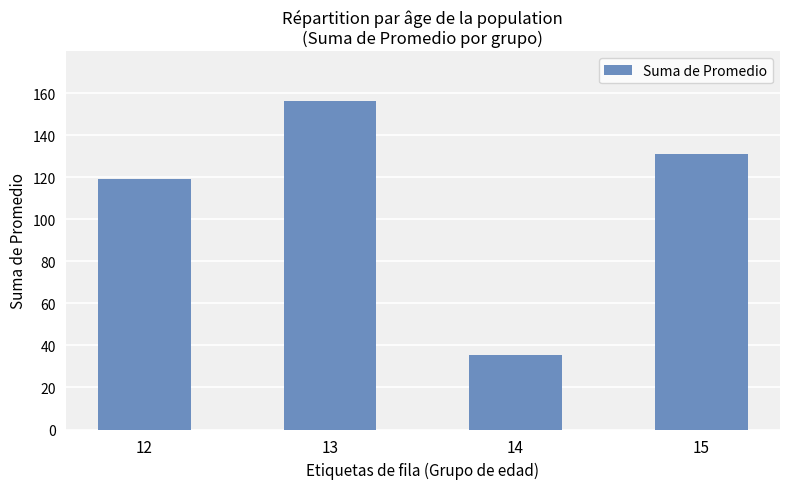

What is the smallest value displayed?

35.6